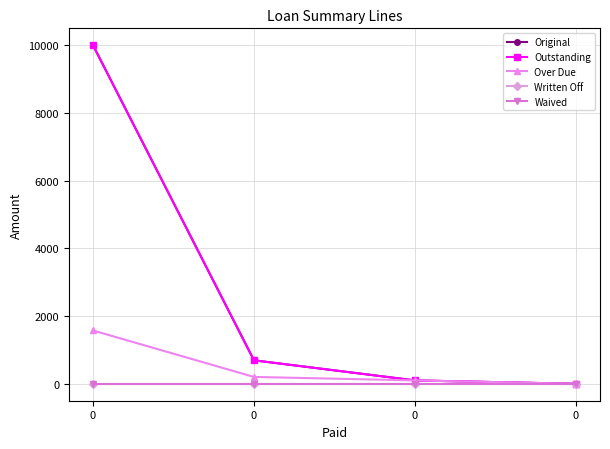

Rank the series at 0 from highest to lowest value.

Original, Outstanding, Over Due, Written Off, Waived